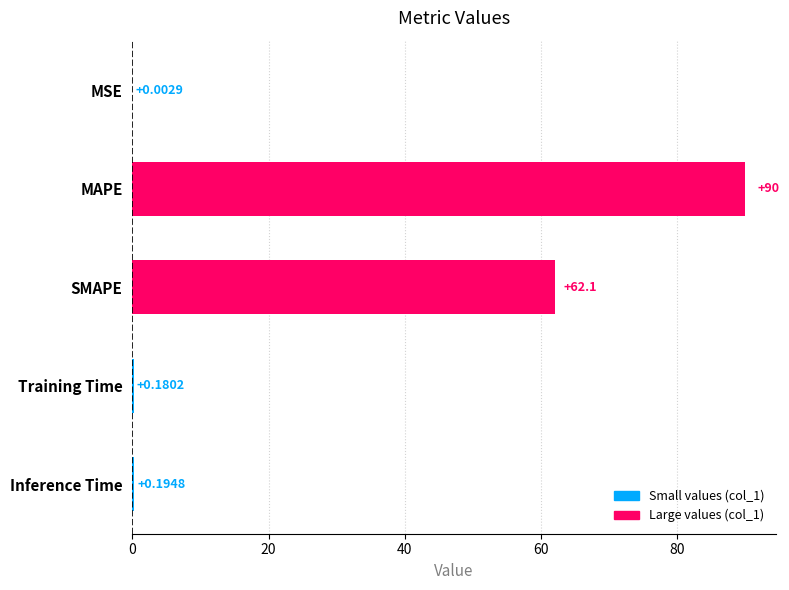

Which has a higher value, MSE or Inference Time?

Inference Time